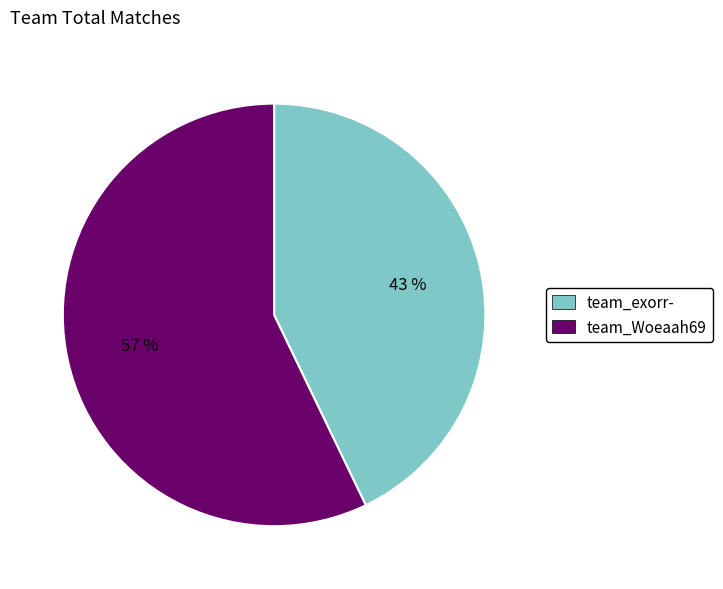

Is the sum of team_exorr- and team_Woeaah69 greater than half?

Yes